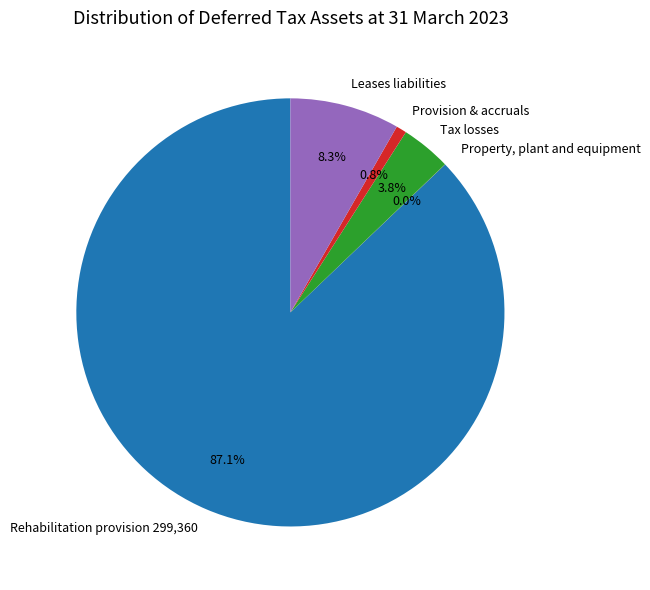

To the nearest percent, what is the average slice percentage?

20%